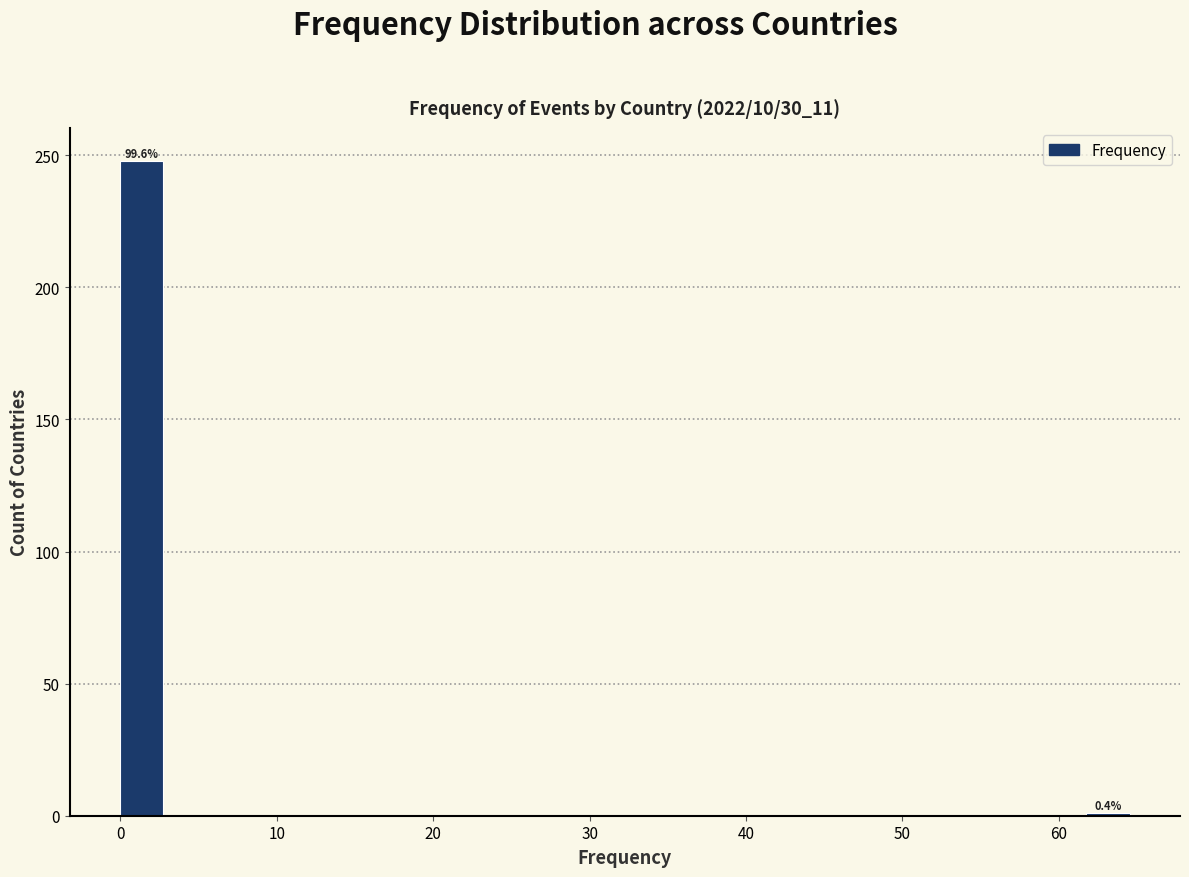

Around what value on the x-axis is the tallest bar? Give the approximate position of its centre, as read against the axis.

1